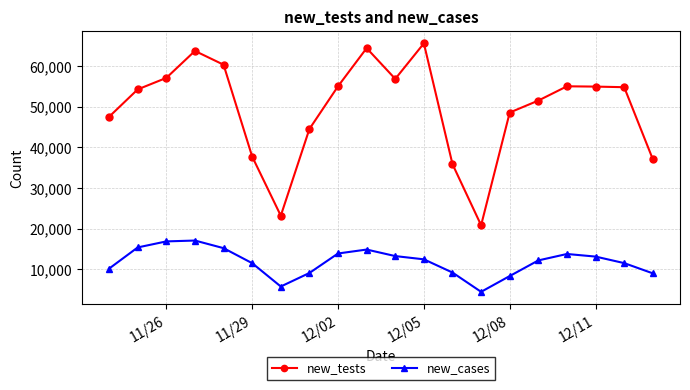

Which series has the largest total across all categories?

new_tests